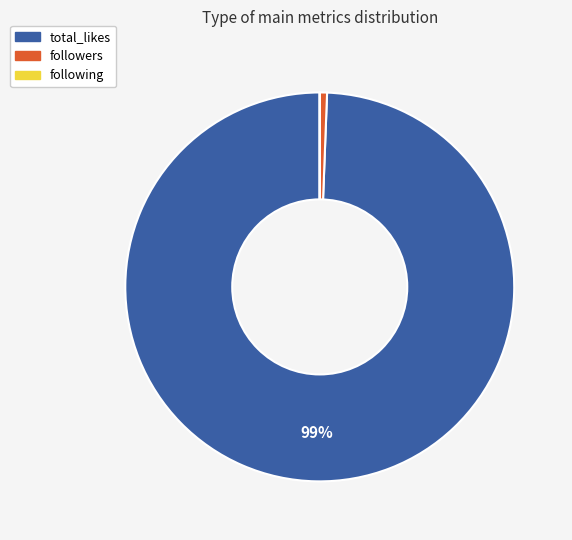

What is the largest slice in the pie chart?

total_likes